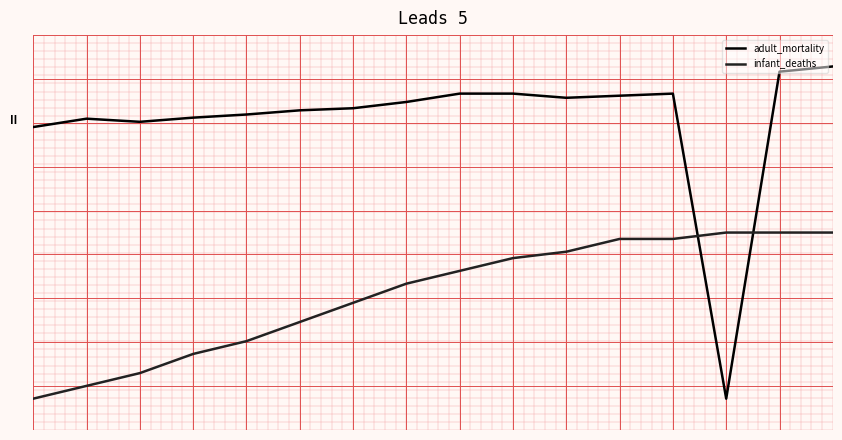

At which category is the sum across all series the highest?

15